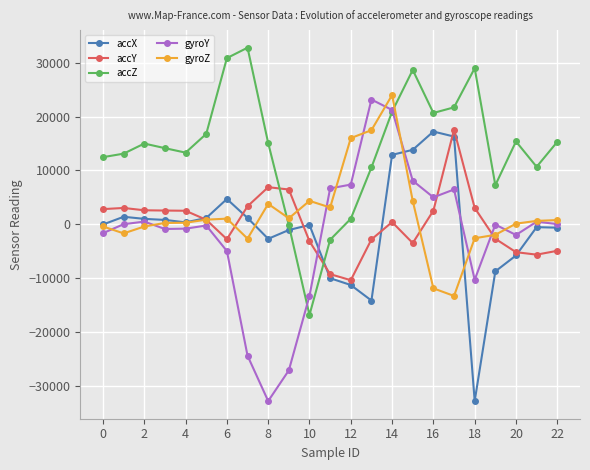

Which series has the largest total across all categories?

accZ